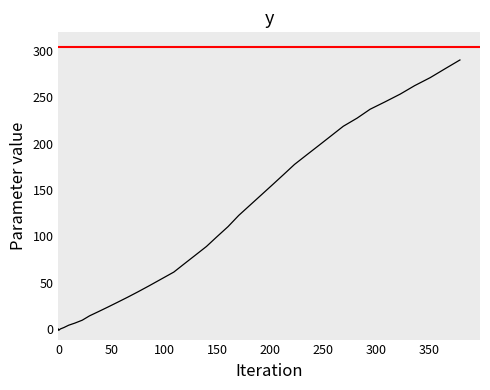

How many values are below 99?

20